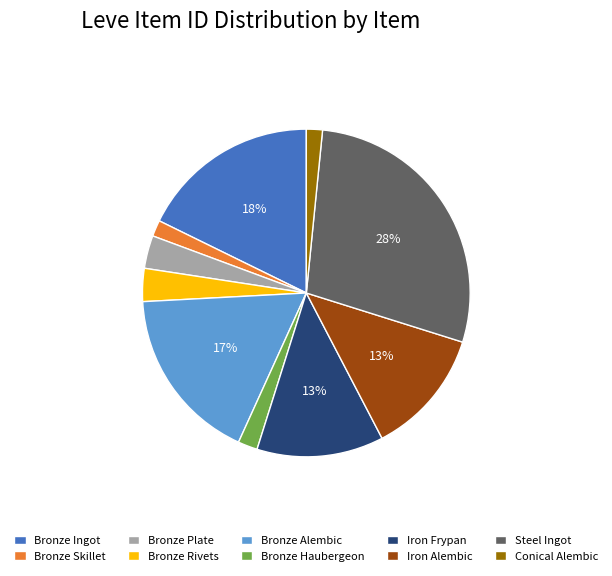

What is the largest slice in the pie chart?

Steel Ingot